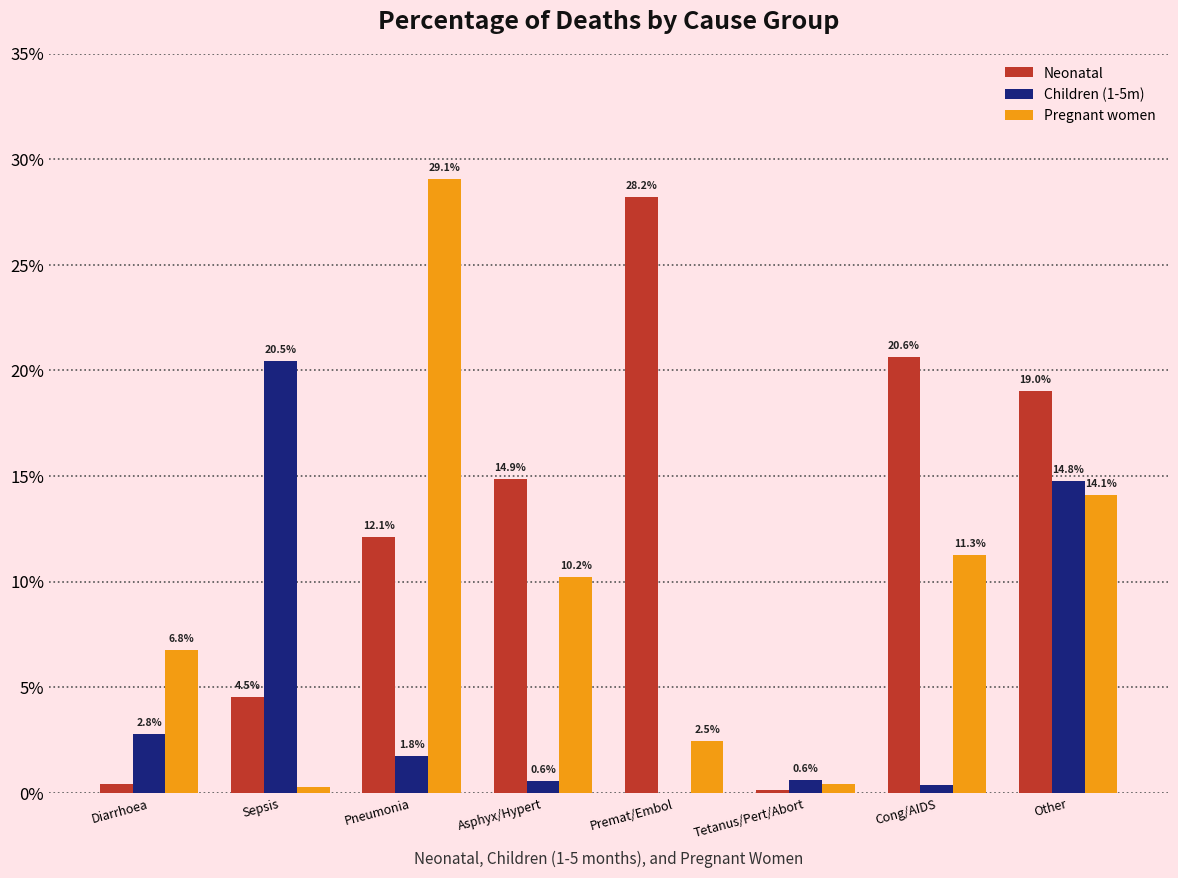

List the series in order of their overall mean, lowest first.

Children (1-5m), Pregnant women, Neonatal